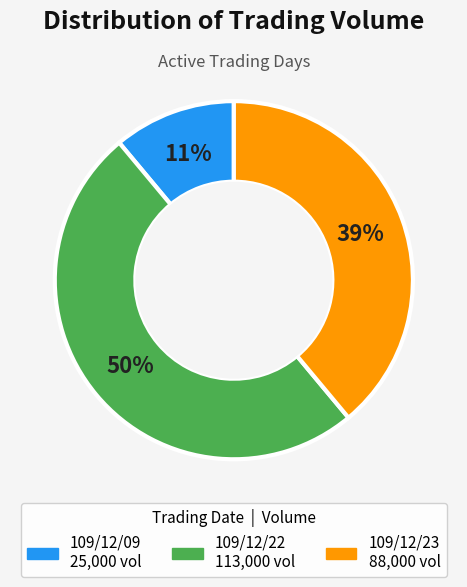

Which category has the smallest portion of the pie?

109/12/09